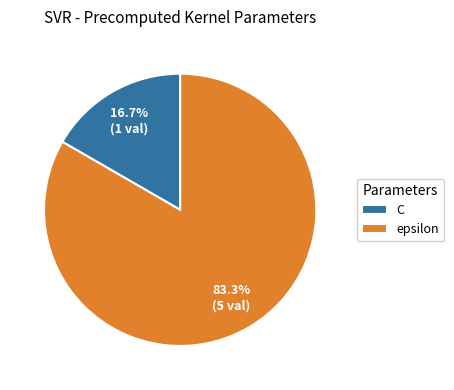

What is the total percentage of C and epsilon?

100.0%